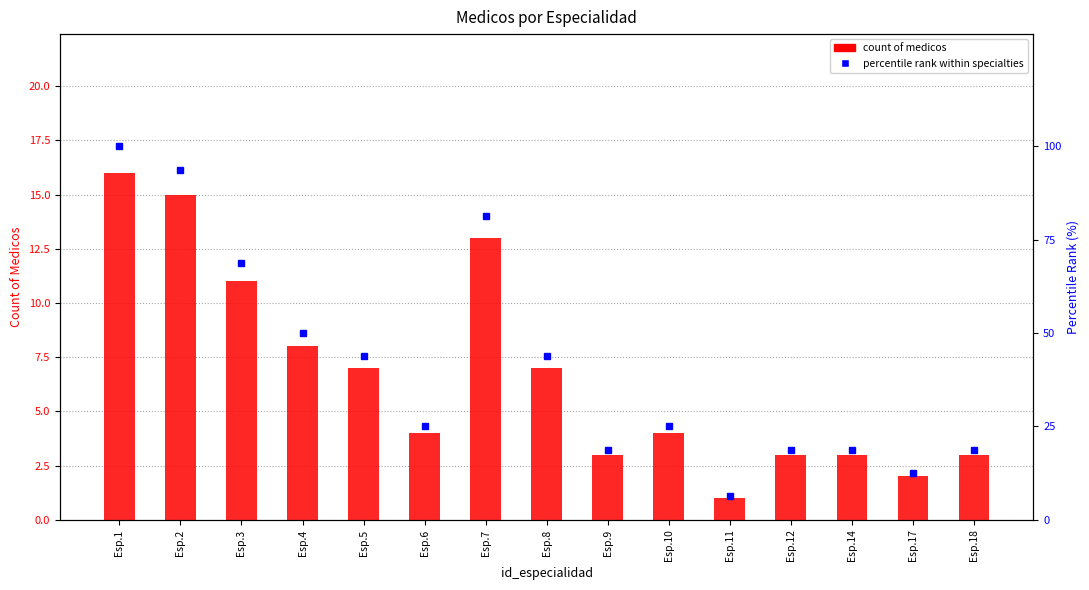

Which series has the largest total across all categories?

percentile rank within specialties